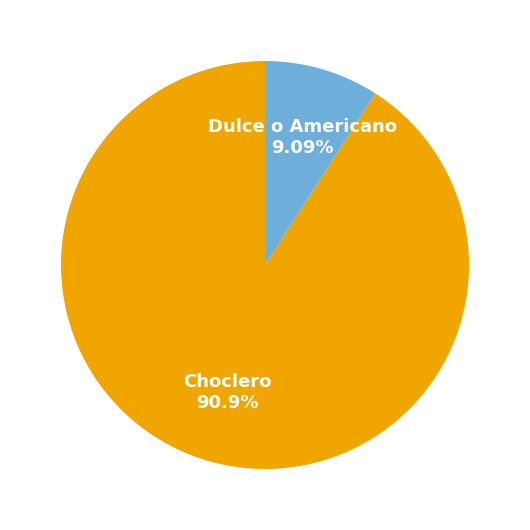

Does any single category account for the majority?

Yes